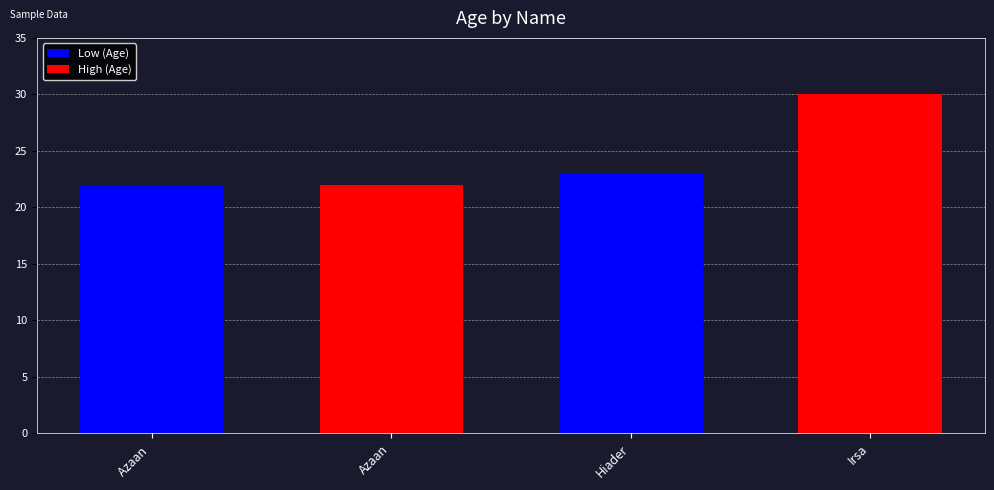

Between Hiader and Azaan , which is larger?

Hiader